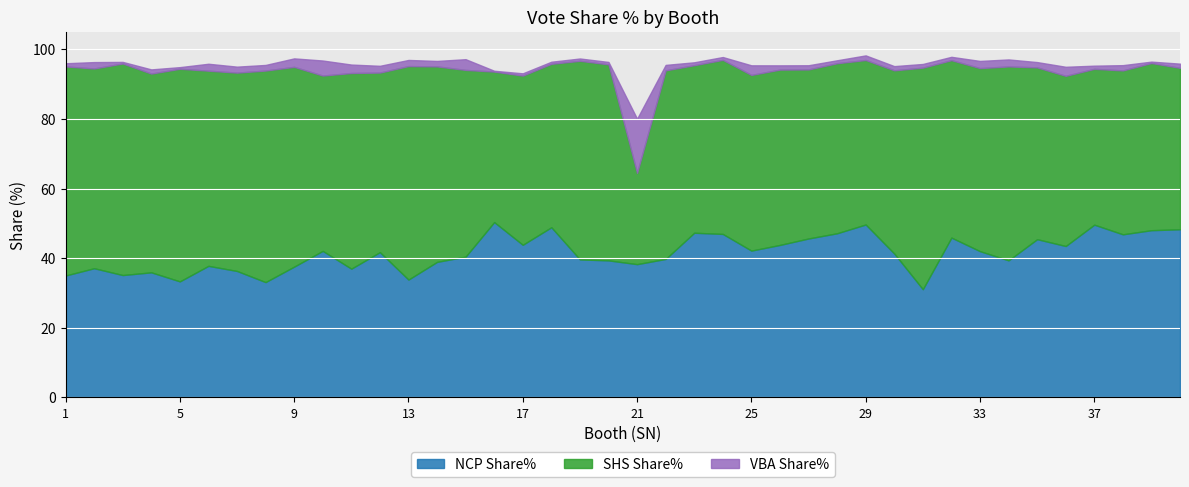

Reading left to right, list all the values displayed in this chart.

NCP Share%: 1=35.0	2=37.1	3=35.1	4=35.9	5=33.3	6=37.8	7=36.3	8=33.1	9=37.6	10=42.1	11=37.0	12=41.7	13=33.9	14=38.9	15=40.4	16=50.4	17=43.8	18=48.9	19=39.6	20=39.4	21=38.3	22=39.8	23=47.3	24=47.0	25=42.2	26=43.8	27=45.6	28=47.1	29=49.7	30=41.3	31=31.1	32=45.9	33=42.0	34=39.4	35=45.5	36=43.5	37=49.6	38=46.9	39=48.0	40=48.3
SHS Share%: 1=60.0	2=57.4	3=60.8	4=57.1	5=61.1	6=56.1	7=57.0	8=60.8	9=57.4	10=50.4	11=56.2	12=51.6	13=61.3	14=56.1	15=53.6	16=43.2	17=48.6	18=46.9	19=57.0	20=56.3	21=26.2	22=54.2	23=48.1	24=50.0	25=50.5	26=50.4	27=48.5	28=48.8	29=47.2	30=52.6	31=63.6	32=51.0	33=52.6	34=55.7	35=49.4	36=48.9	37=44.8	38=47.1	39=48.0	40=46.4
VBA Share%: 1=0.9	2=1.8	3=0.5	4=1.2	5=0.5	6=2.0	7=1.7	8=1.6	9=2.4	10=4.3	11=2.4	12=1.9	13=1.8	14=1.6	15=3.1	16=0.2	17=0.7	18=0.6	19=0.7	20=0.7	21=15.6	22=1.6	23=0.8	24=0.8	25=2.8	26=1.2	27=1.2	28=0.8	29=1.3	30=1.2	31=1.1	32=1.0	33=2.1	34=2.0	35=1.5	36=2.6	37=0.9	38=1.5	39=0.4	40=1.2